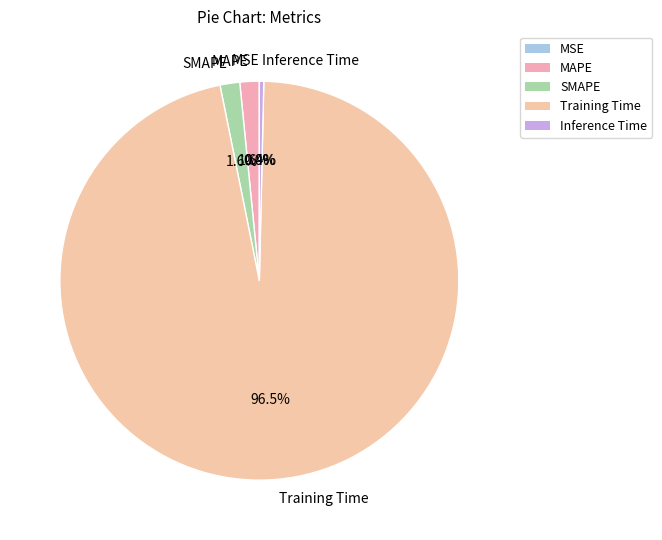

Which slice is the largest?

Training Time